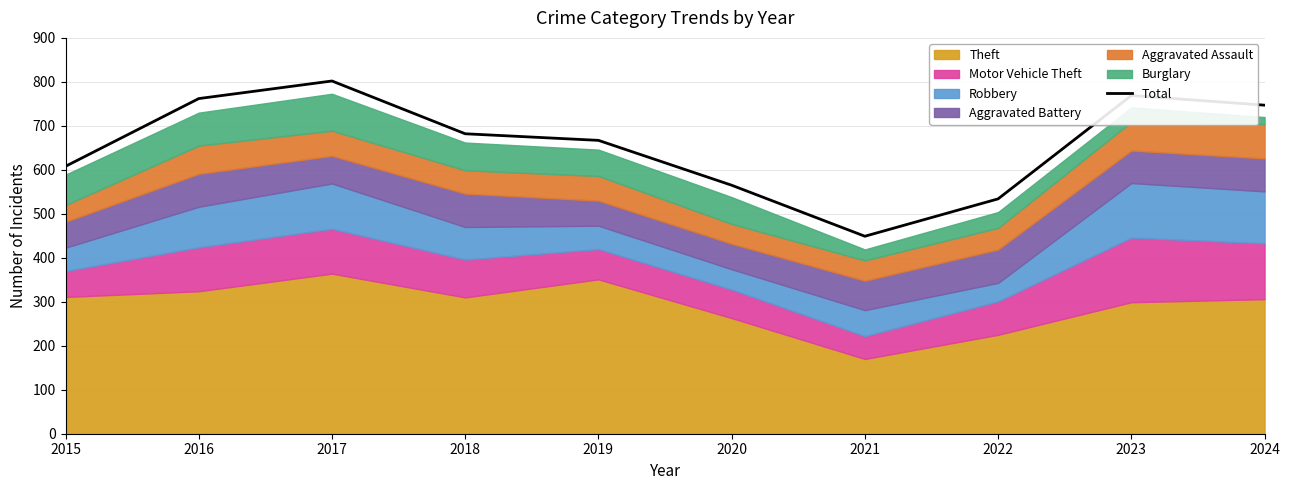

Does the chart display data point markers on the line(s)?

No